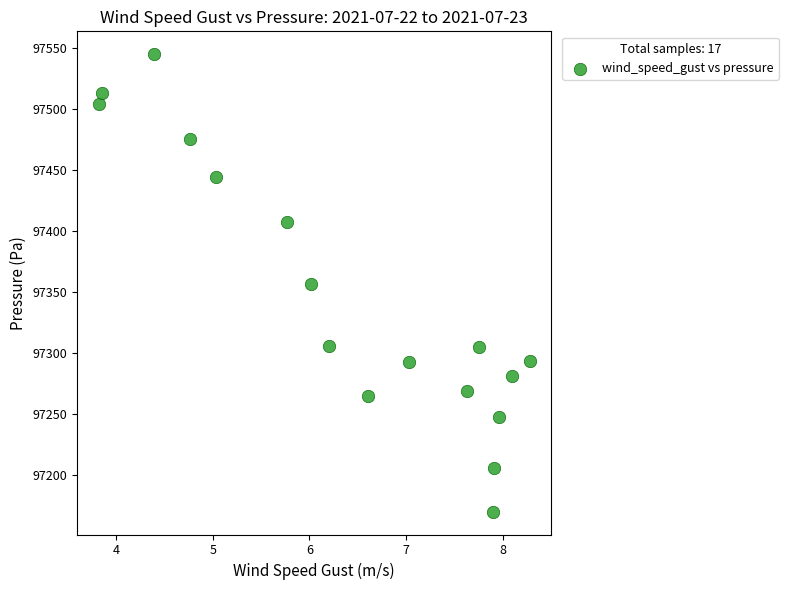

What is the range of X values (max minus min)?

4.5